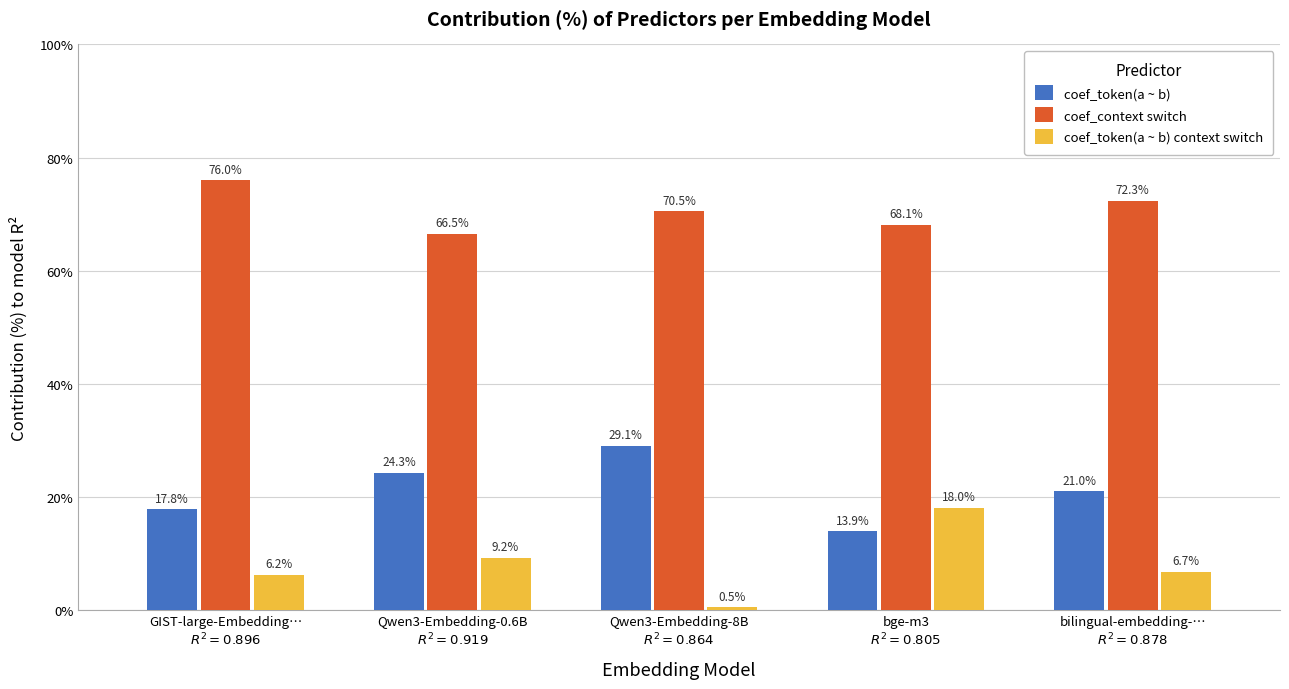

Rank the series by their maximum value, from lowest to highest.

coef_token(a ~ b) context switch, coef_token(a ~ b), coef_context switch